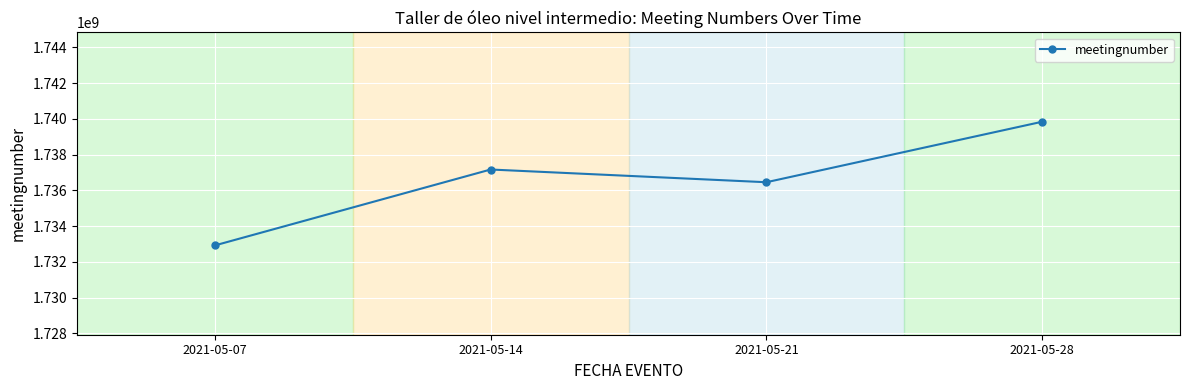

Reading right to left, what are all the values shown in this chart?

2021-05-28=1739841954	2021-05-21=1736456326	2021-05-14=1737168449	2021-05-07=1732920053